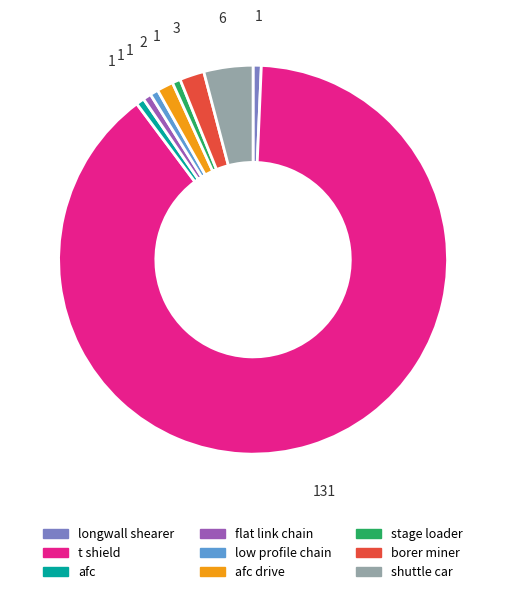

Is there a majority slice in this chart?

Yes